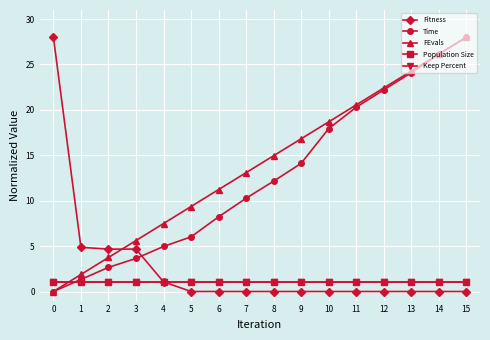

Does the chart have visible grid lines?

Yes